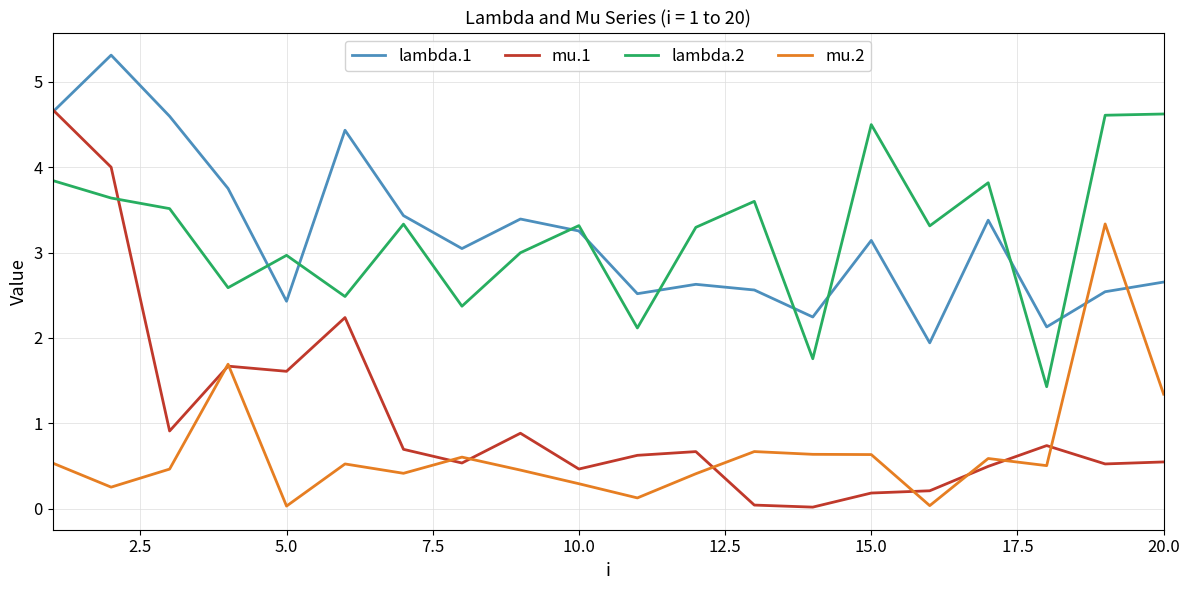

Which series has the widest spread of values?

mu.1